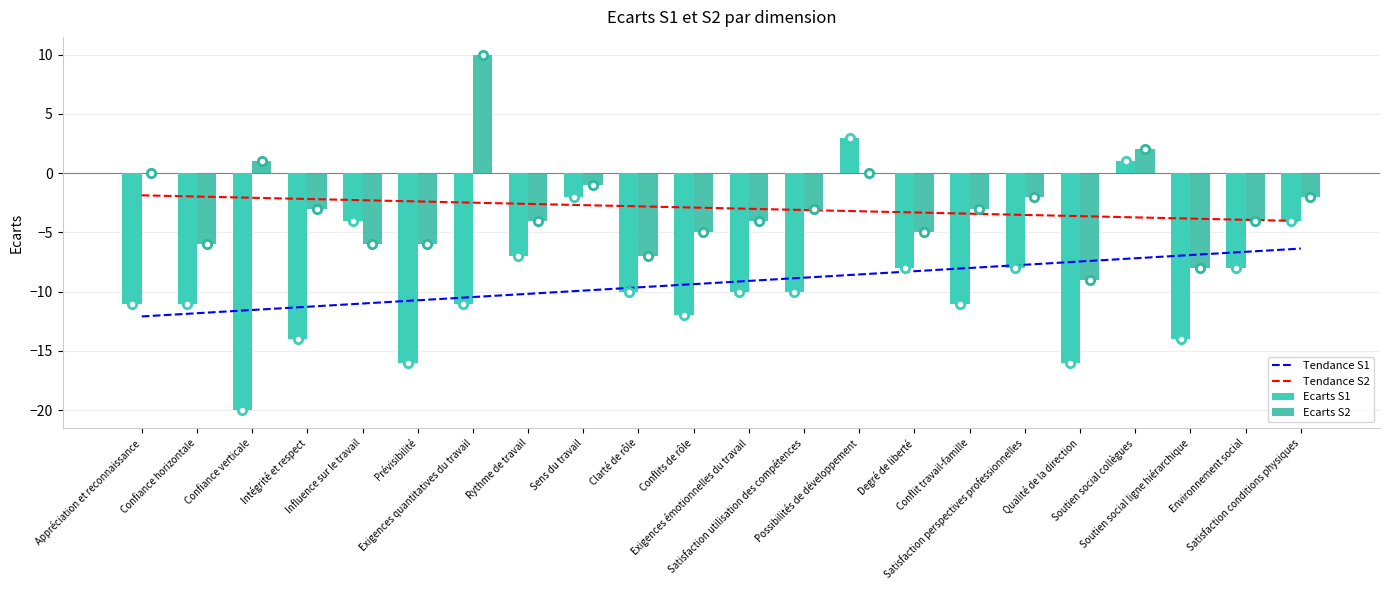

How many values in the Tendance S1 series are below -9?

12